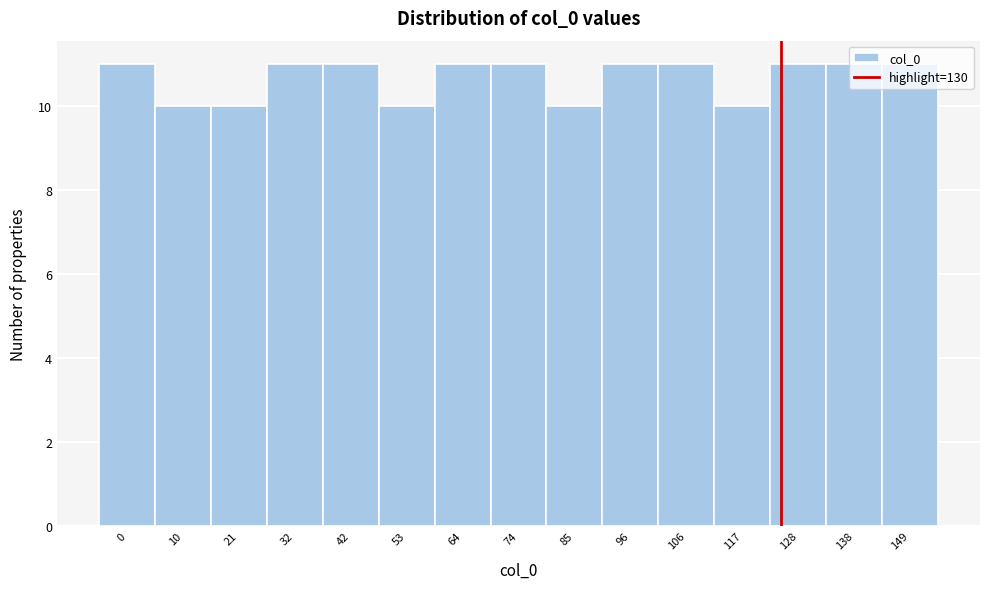

Read the value at 53.

10